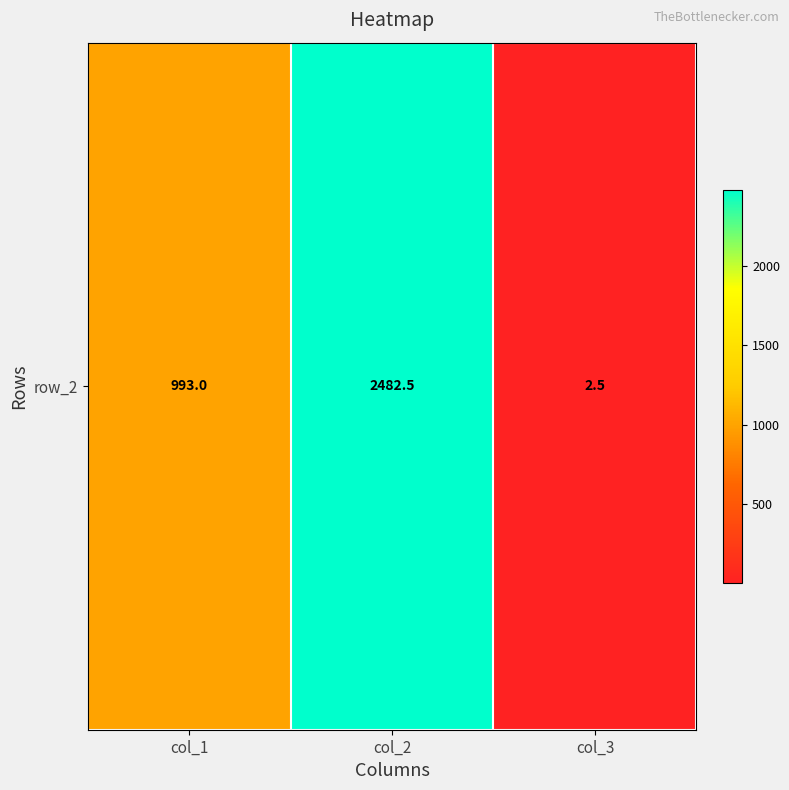

List the labels in order of value, smallest first.

col_3, col_1, col_2